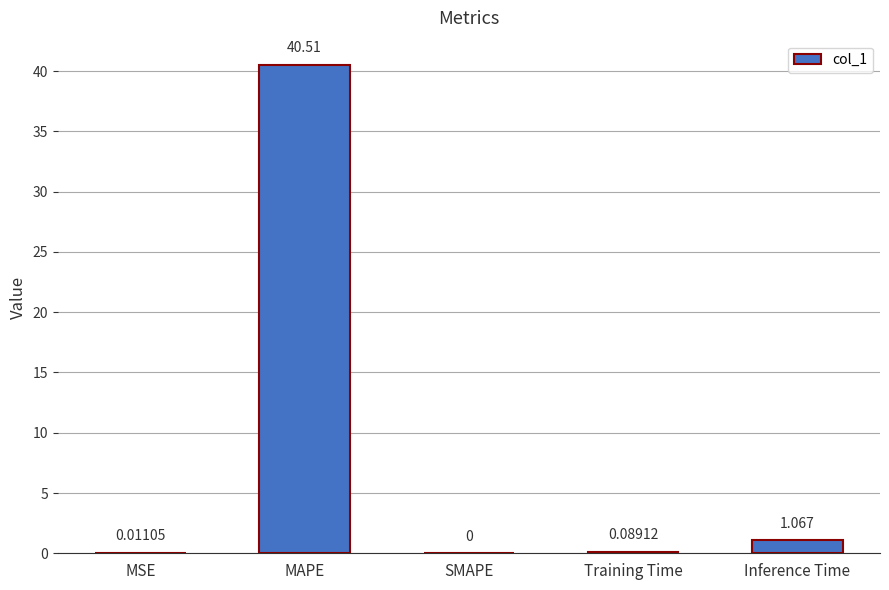

Where is the data nearest to the value 20?

Inference Time